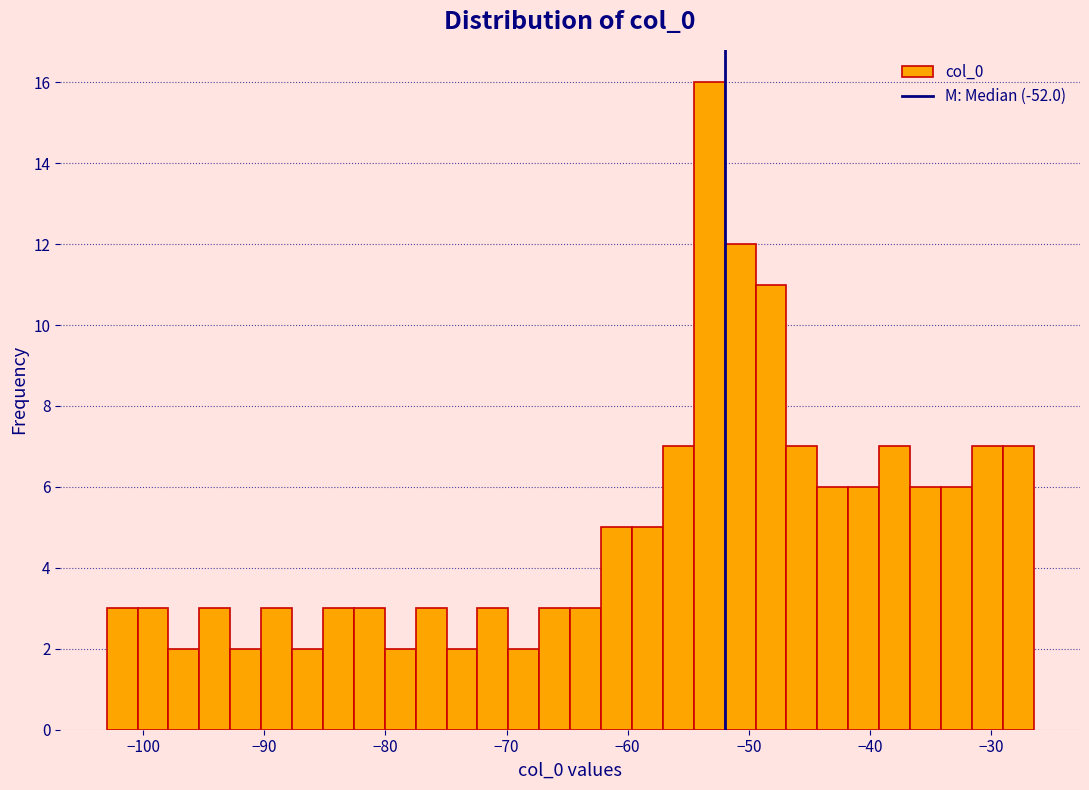

Around what value on the x-axis is the tallest bar? Give the approximate position of its centre, as read against the axis.

-53